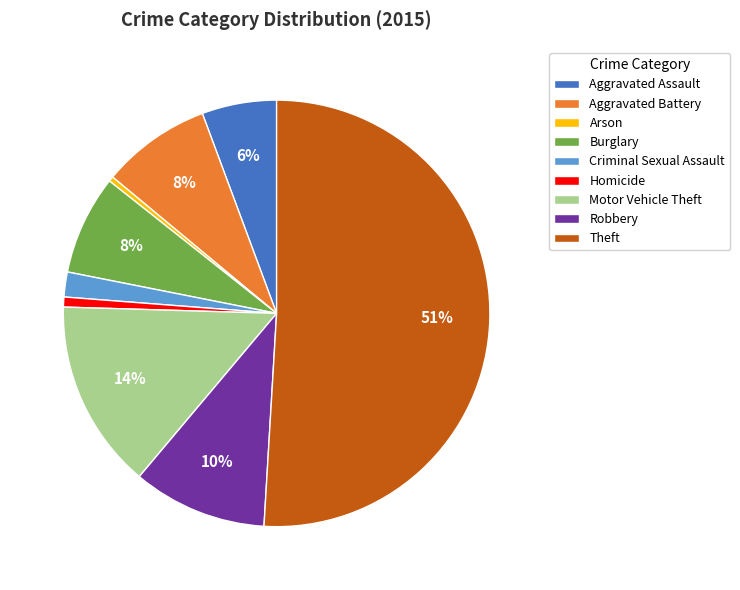

Does Aggravated Battery represent more than half of the total?

No